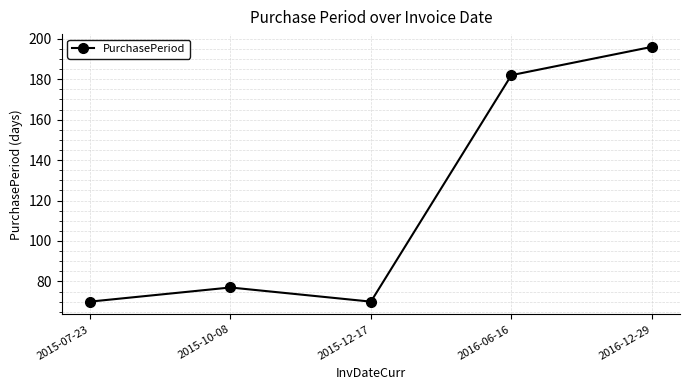

The value at 2016-12-29 is 196. True or false?

True